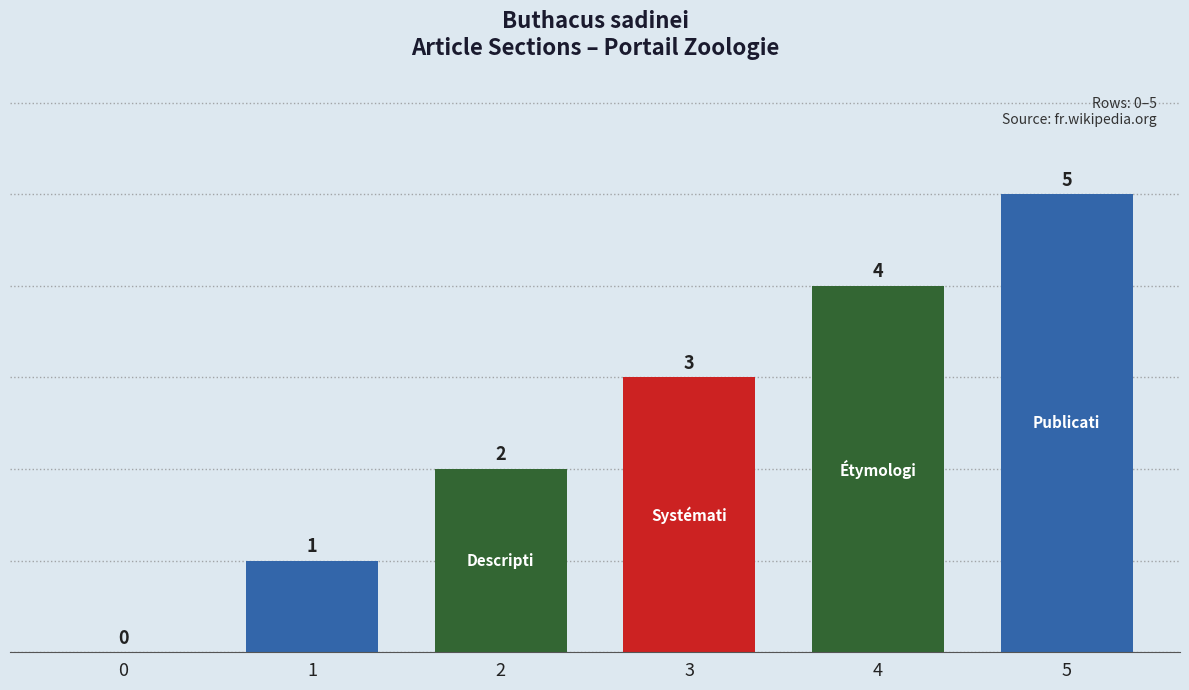

Are the bars horizontal?

No